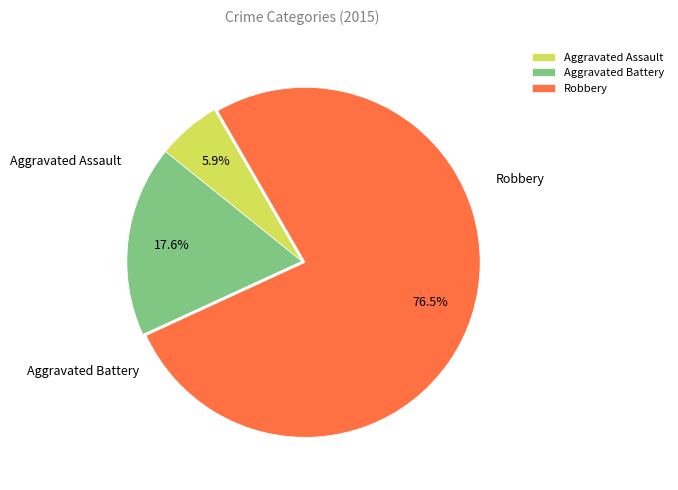

How many slices are in this pie chart?

3